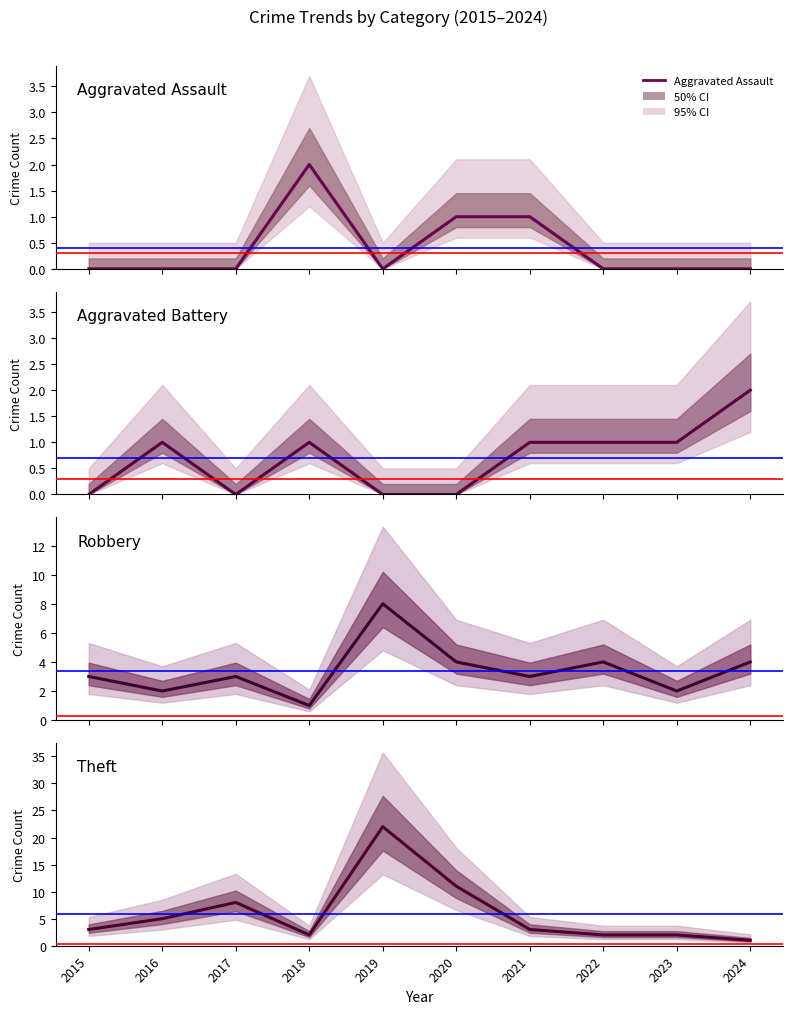

Rank the categories by Theft value from lowest to highest.

2024, 2018, 2022, 2023, 2015, 2021, 2016, 2017, 2020, 2019